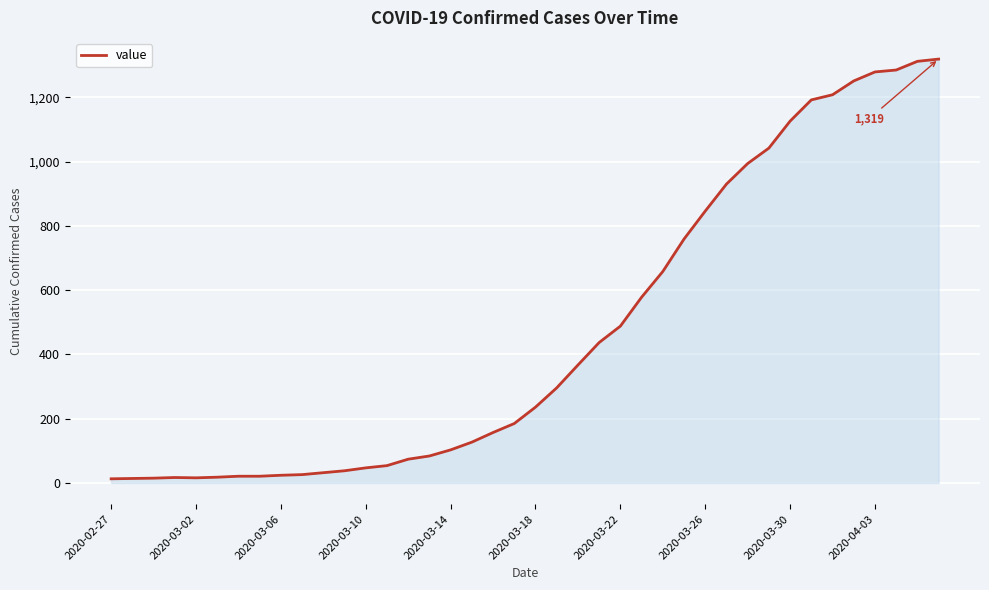

Does the chart display data point markers on the line(s)?

No